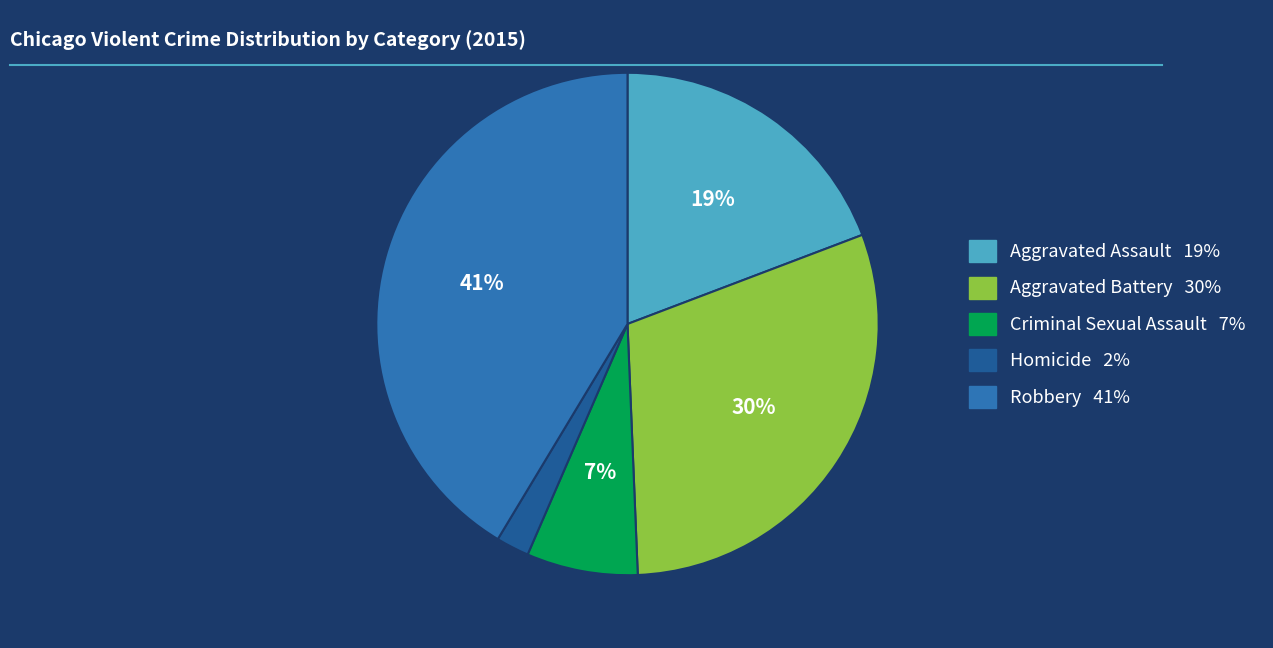

Which has a higher value, Aggravated Assault or Criminal Sexual Assault?

Aggravated Assault